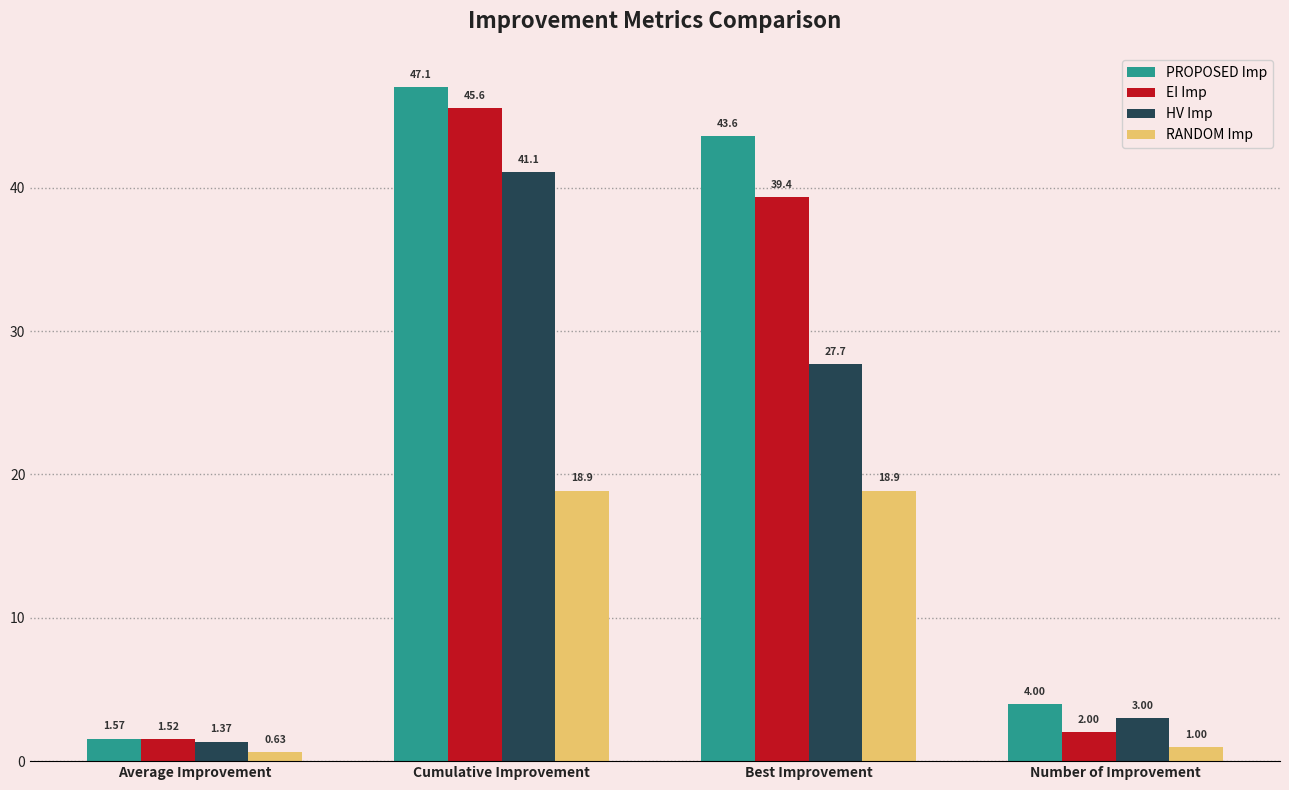

What is the difference between the EI Imp values at Cumulative Improvement and Best Improvement?

6.2